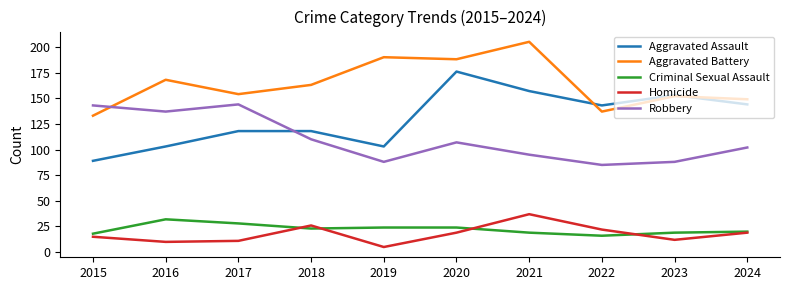

Between 2017 and 2022, which series saw the biggest shift?

Robbery